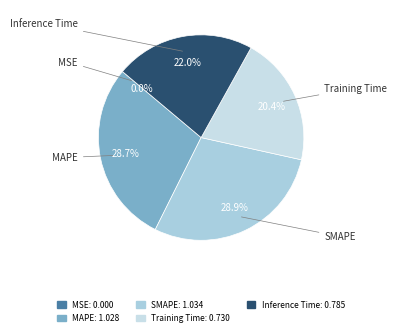

To the nearest percent, what is the difference between the largest and smallest slice percentages?

29%